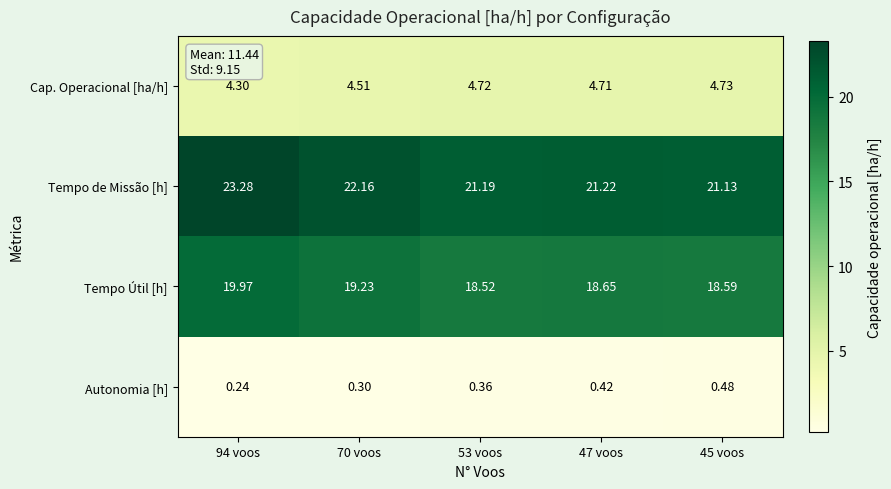

Rank the series at 47 voos from lowest to highest value.

Autonomia [h], Cap. Operacional [ha/h], Tempo Útil [h], Tempo de Missão [h]